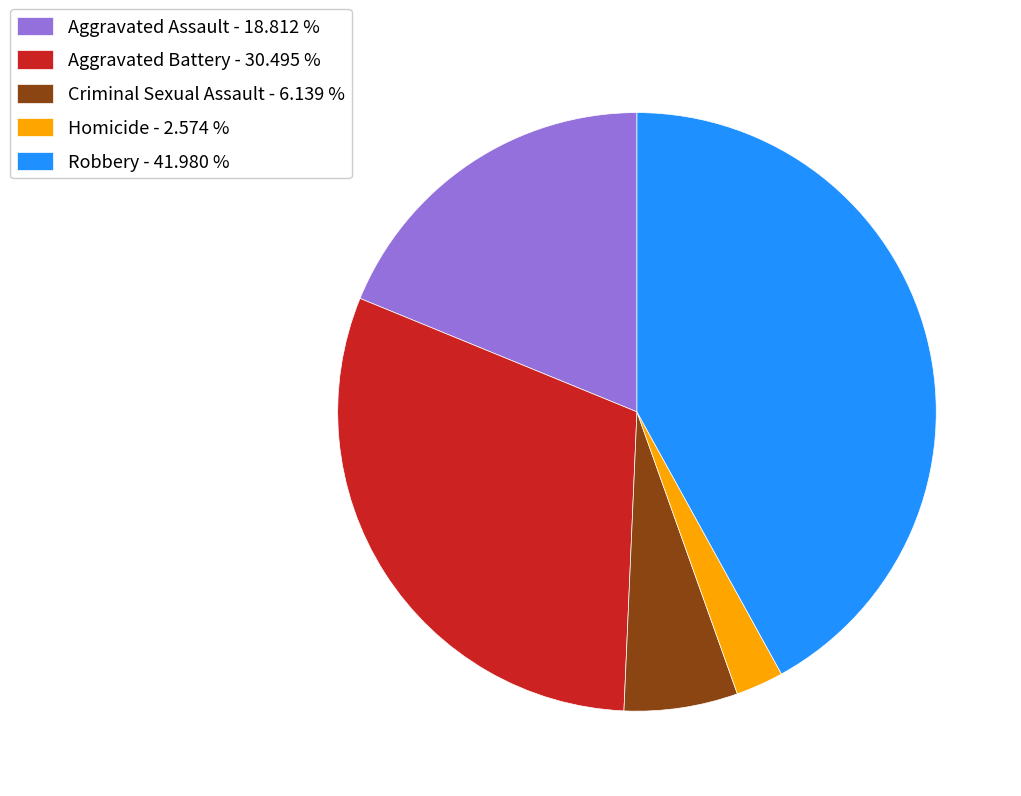

Does any single category account for the majority?

No